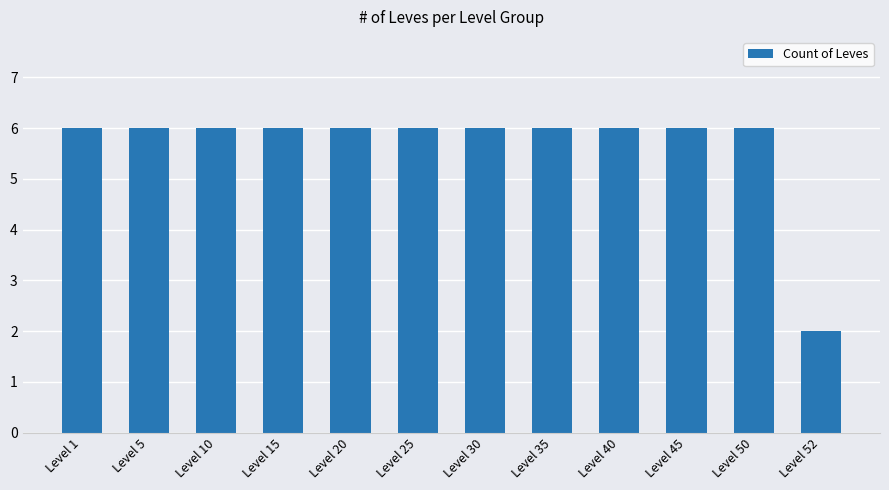

What is the sum of all values?

68